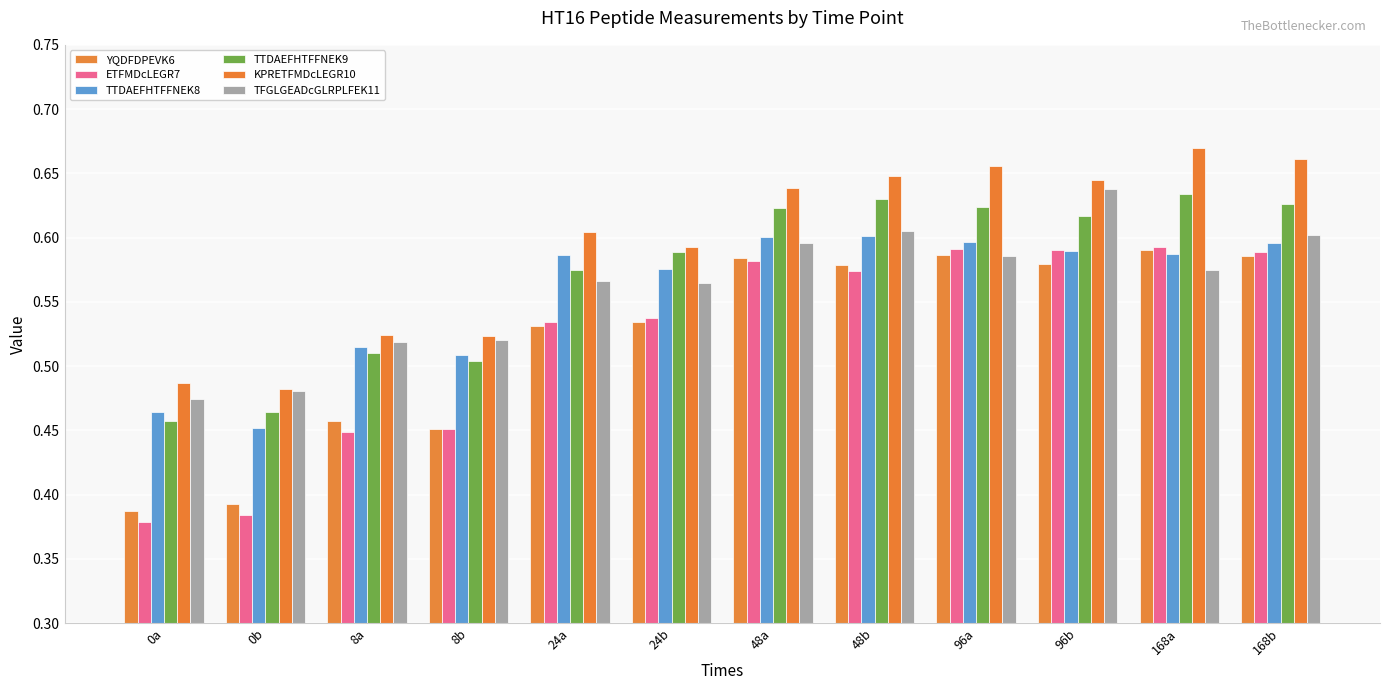

What position from the right is 168b?

1